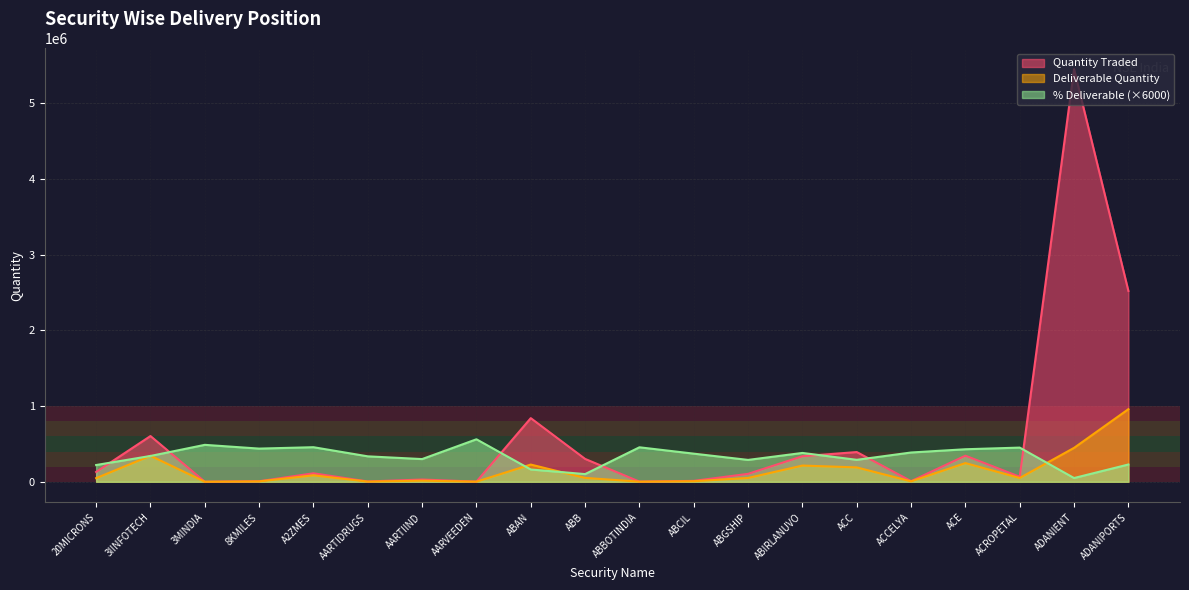

At which label is % Deliverable closest to 305430?

AARTIIND